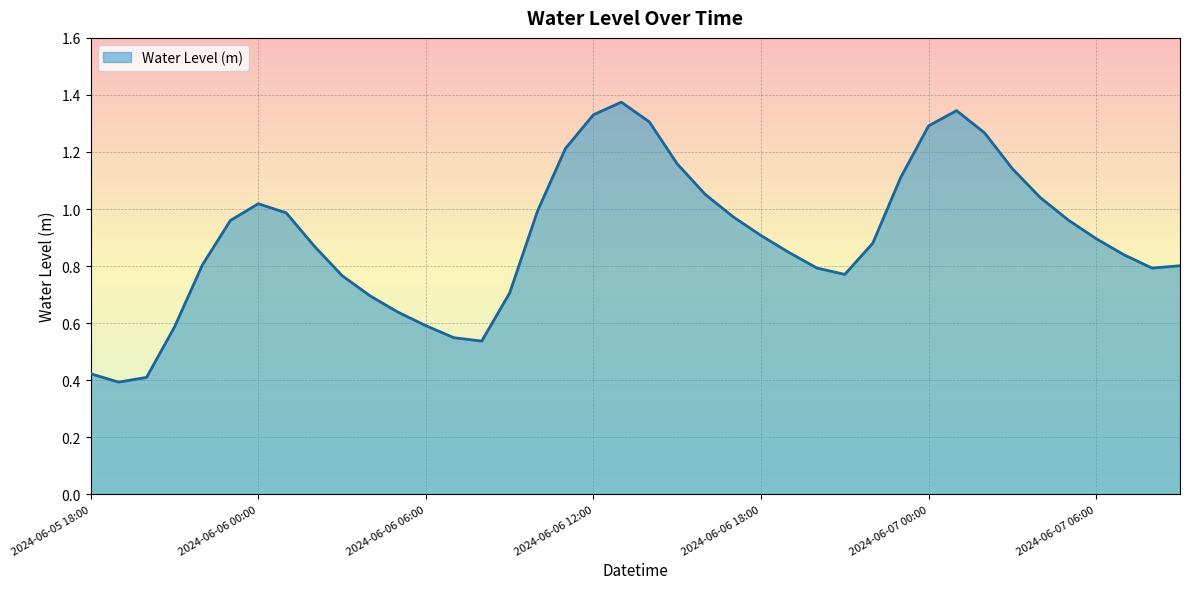

What is the label of the 24th point from the left?

2024-06-06 17:00